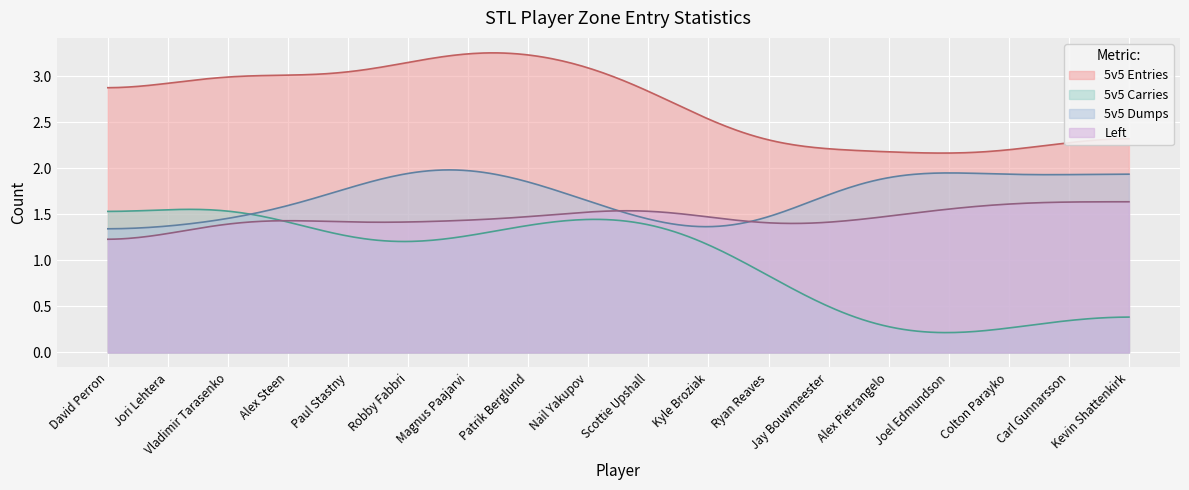

The value of 5v5 Dumps at Robby Fabbri is 2. True or false?

False